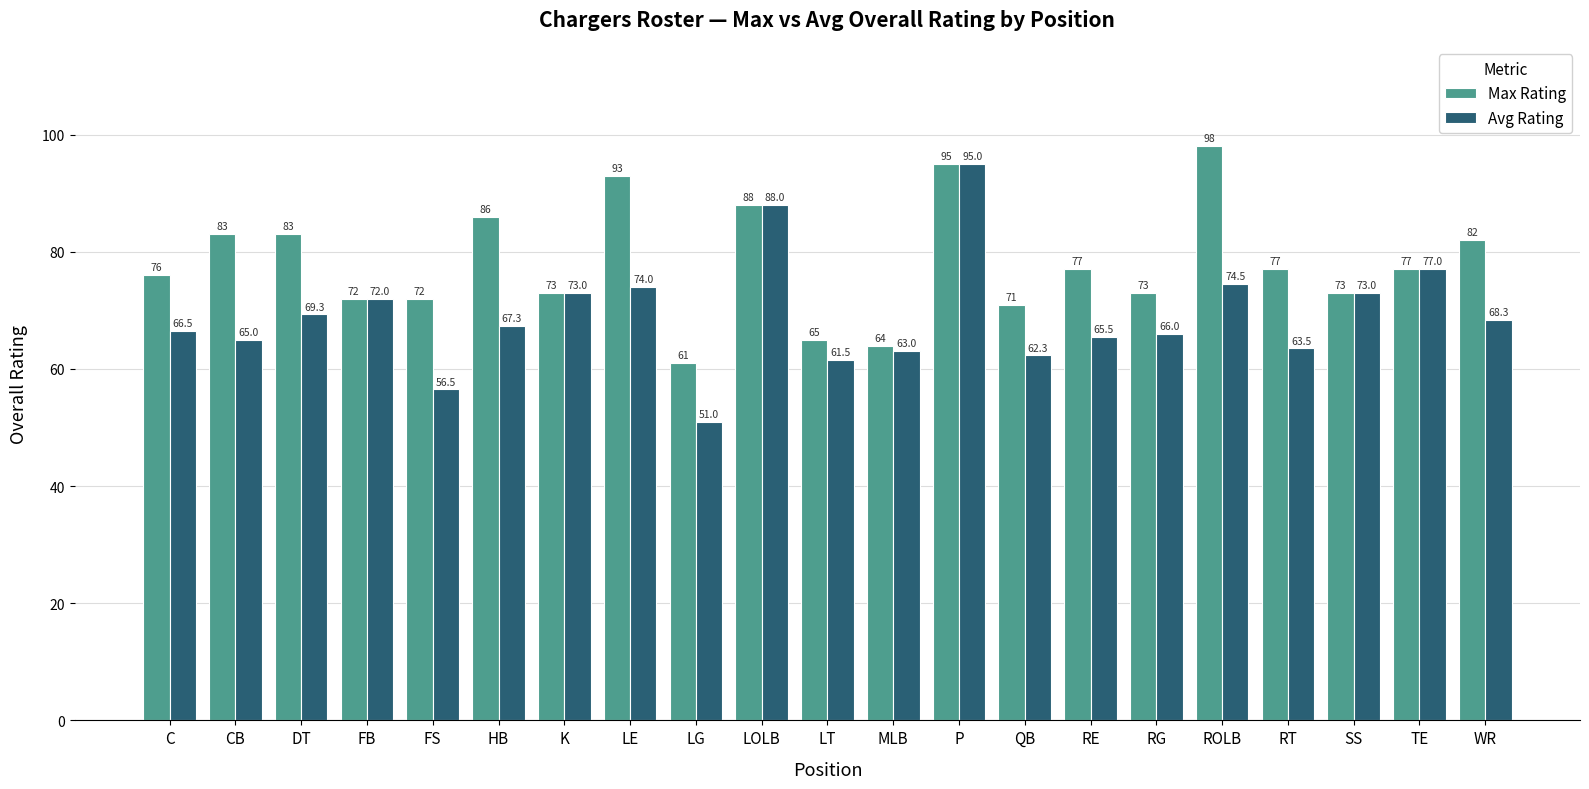

List the series in order of their overall mean, lowest first.

Avg Rating, Max Rating